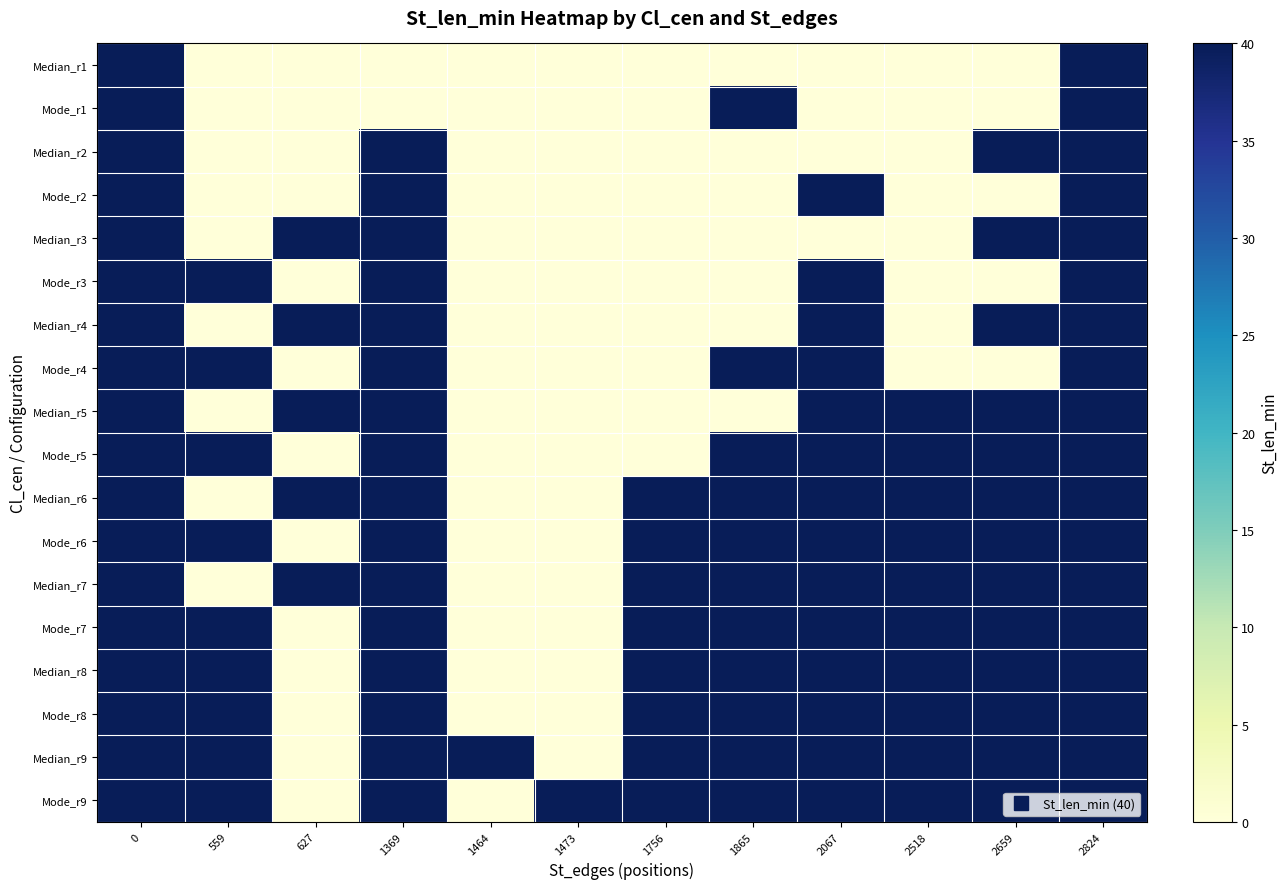

How many distinct data groups are displayed?

18